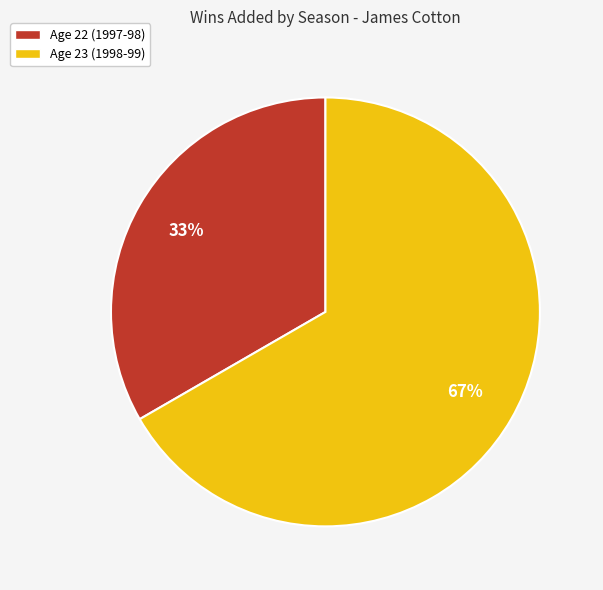

How many segments does this pie chart have?

2